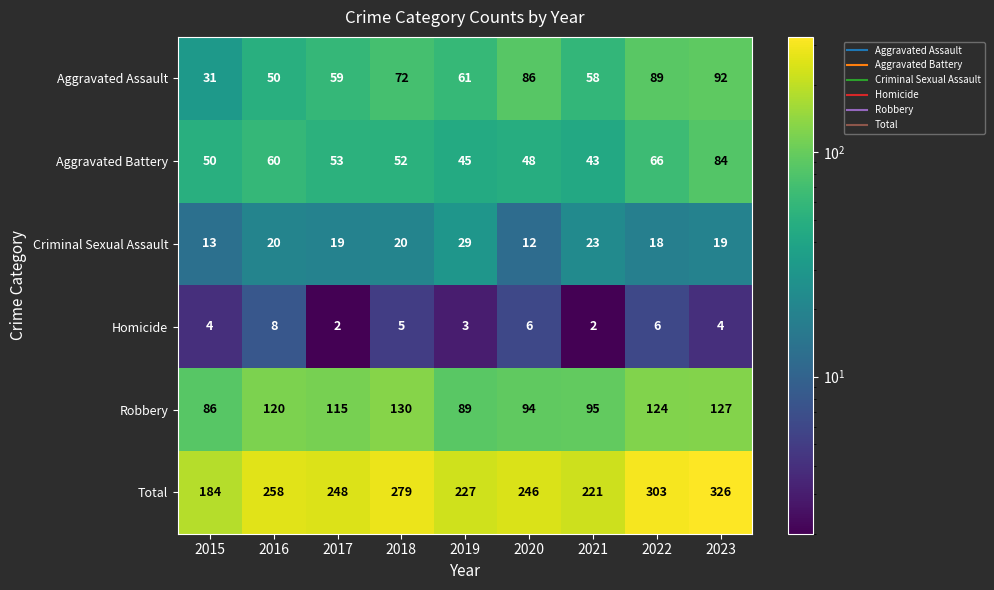

How many values in the Total series are below 248?

4